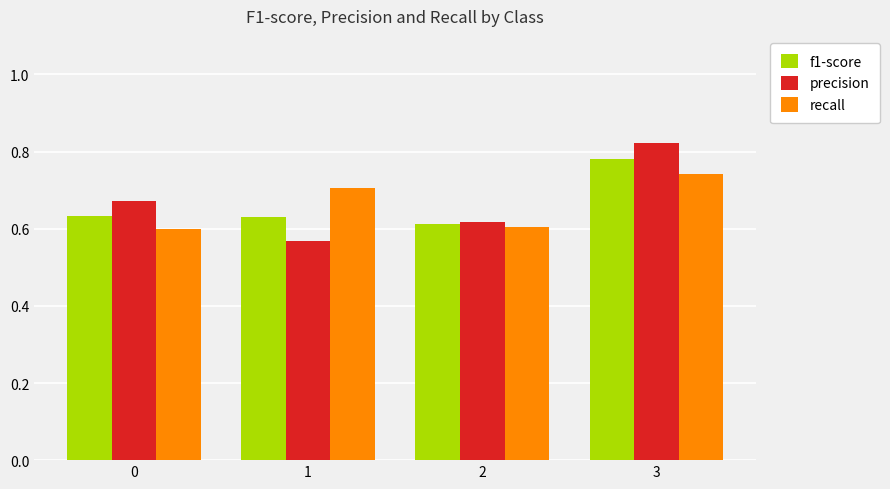

What is the total value across all series at 1?

1.9